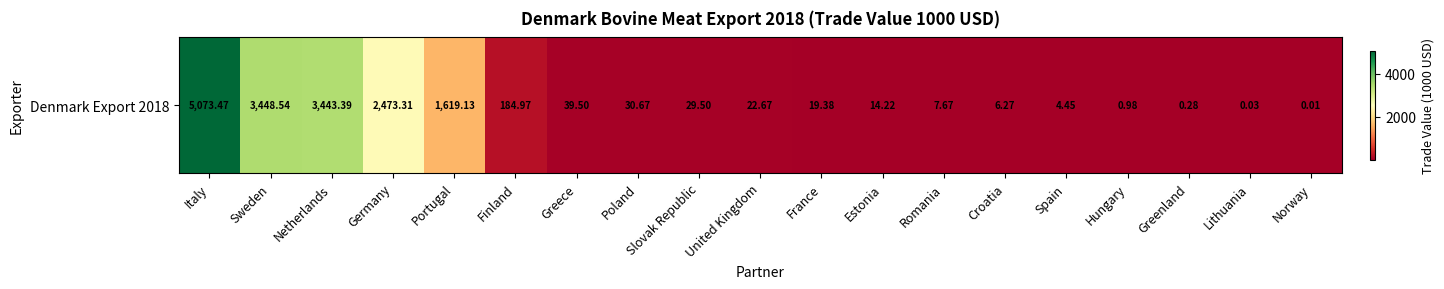

What is the average value?

864.1